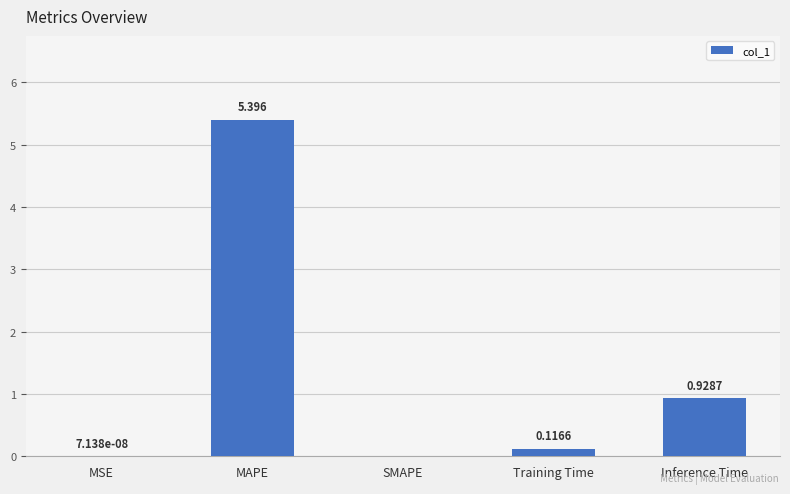

The chart shows a value of 0.0 at MSE. True or false?

True